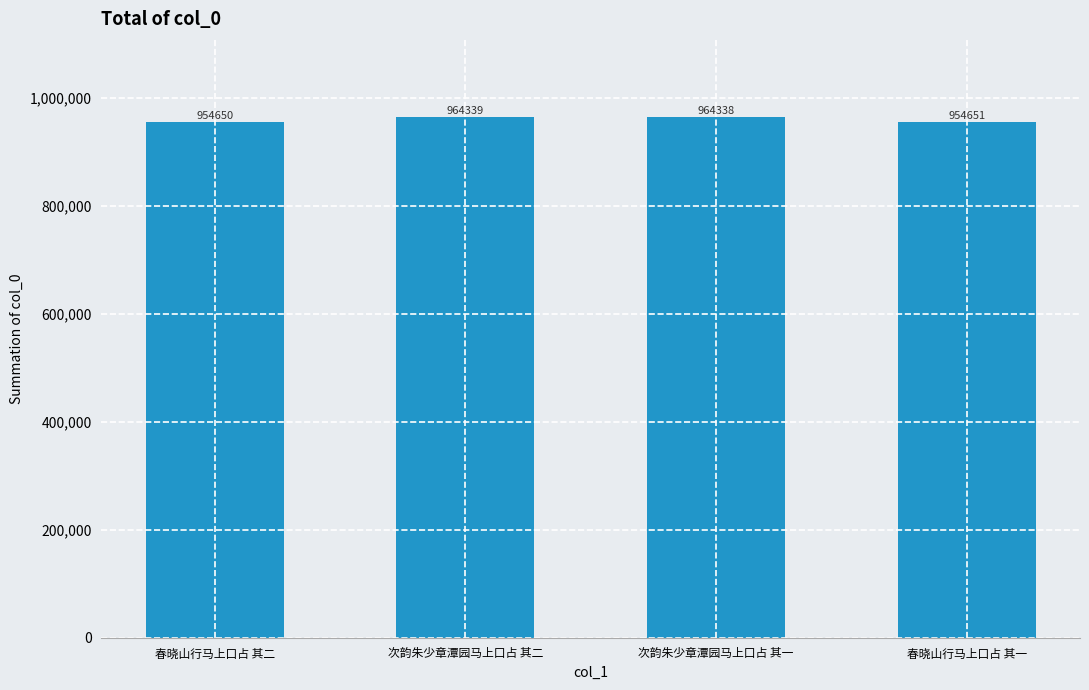

True or false: the data shows 954651 at 春晓山行马上口占 其一.

True